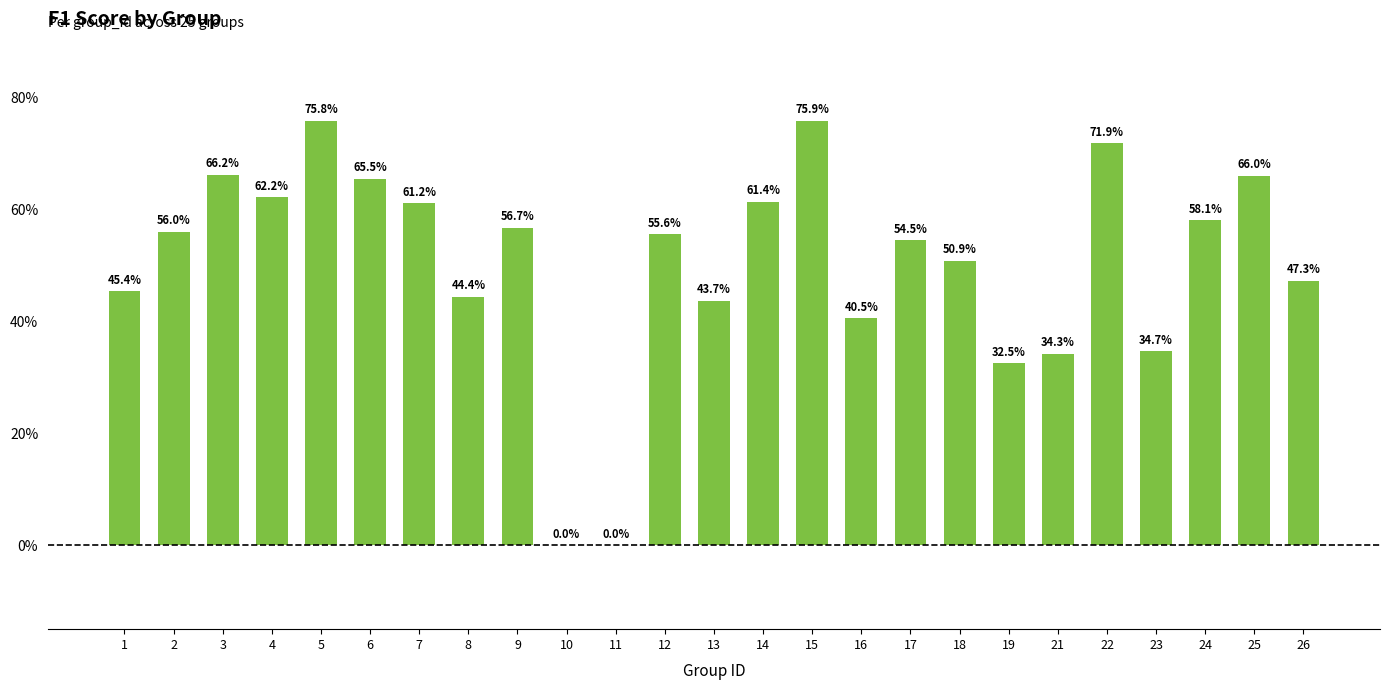

Which label corresponds to the largest value in the chart?

15